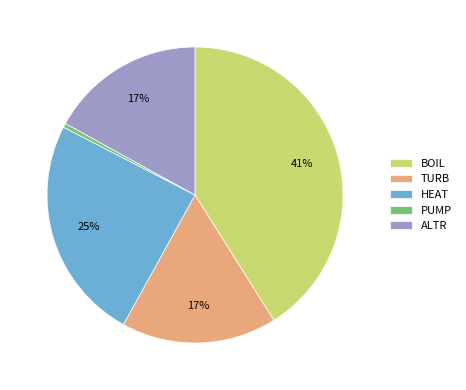

Which has a higher value, PUMP or TURB?

TURB